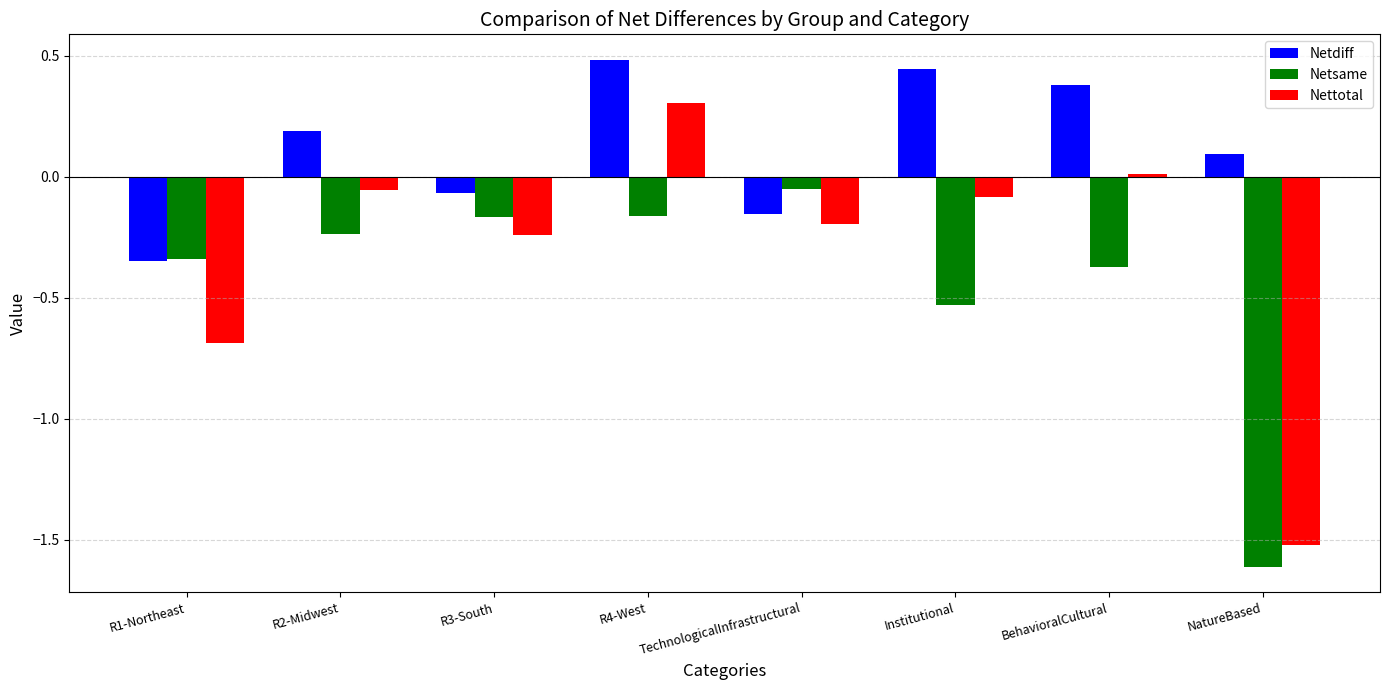

The Netsame series shows -0.3 at NatureBased. True or false?

False